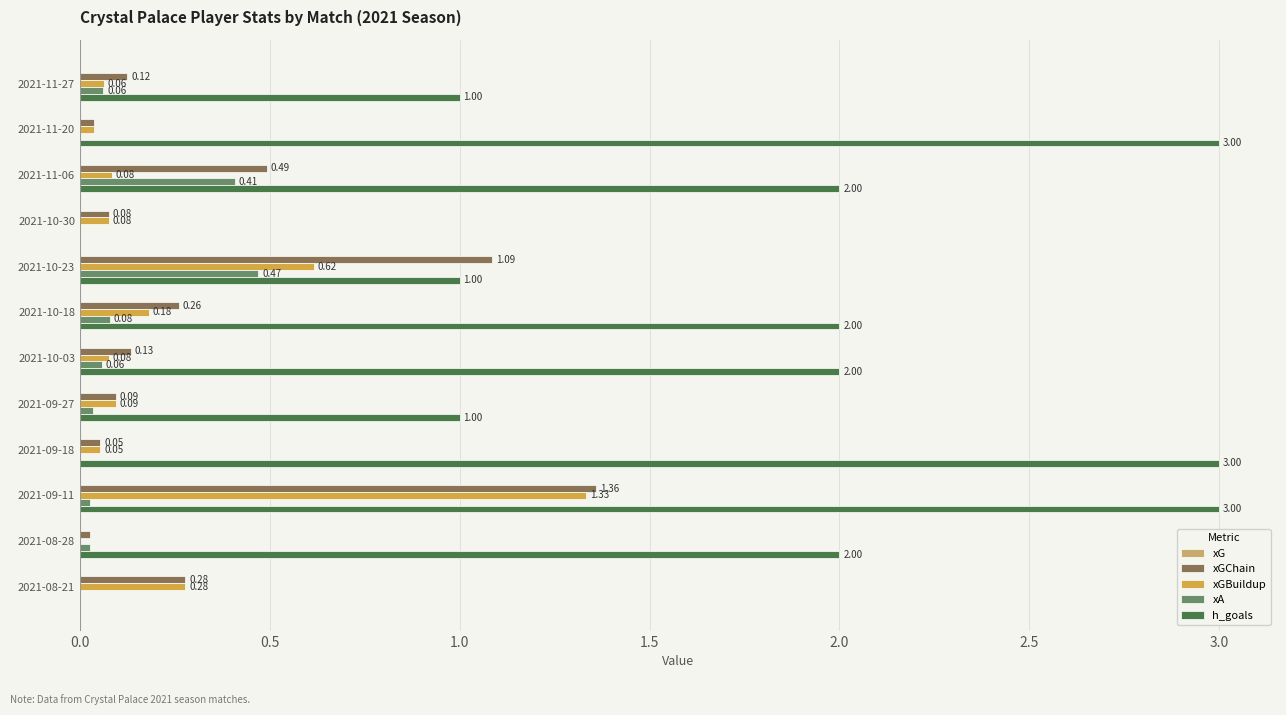

How many distinct data groups are displayed?

4